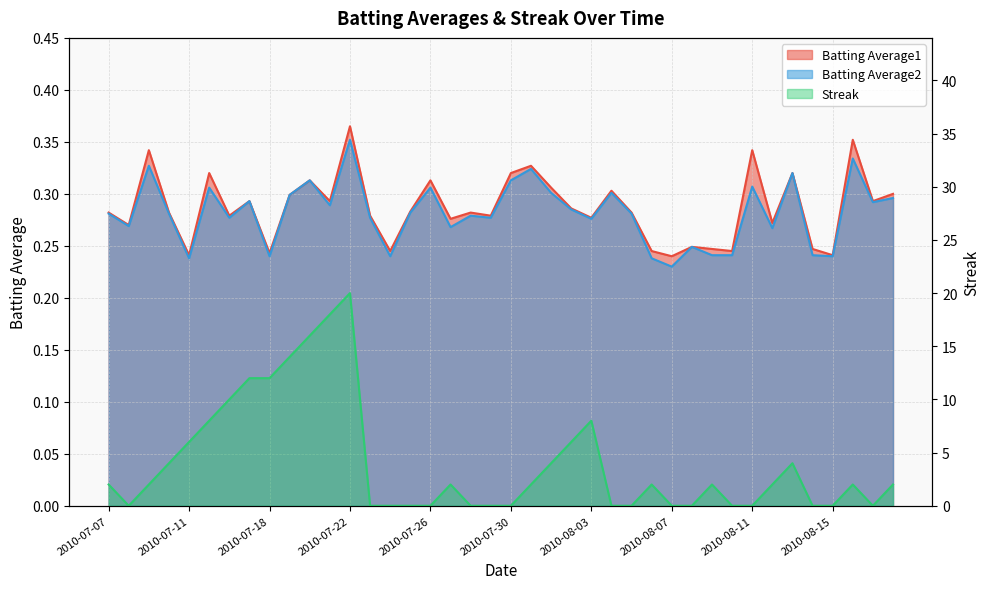

After their last crossing, which series has the higher values: Batting Average1 or Streak?

Streak